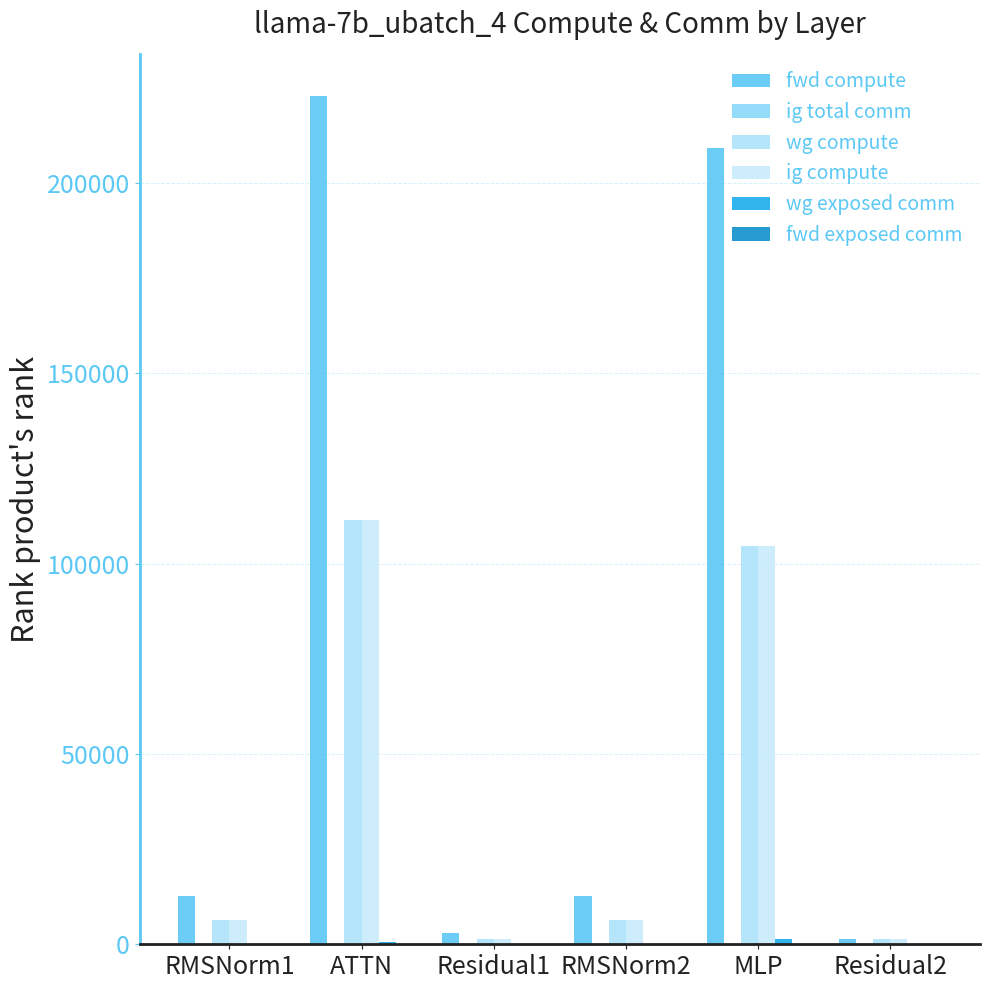

At Residual2, list the series in order from largest to smallest.

fwd compute, wg compute, ig compute, ig total comm, wg exposed comm, fwd exposed comm